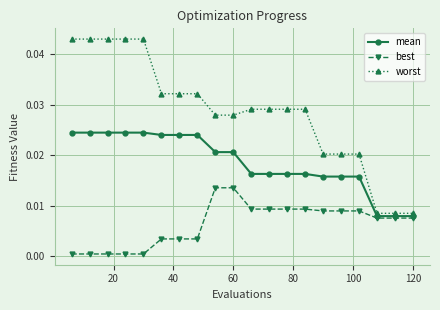

Which series has the widest spread of values?

worst